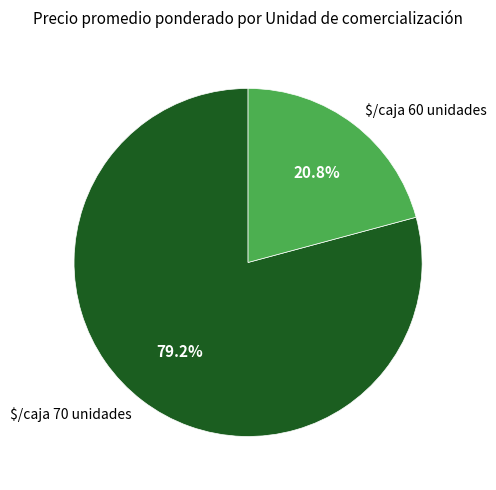

Does $/caja 70 unidades represent more than half of the total?

Yes